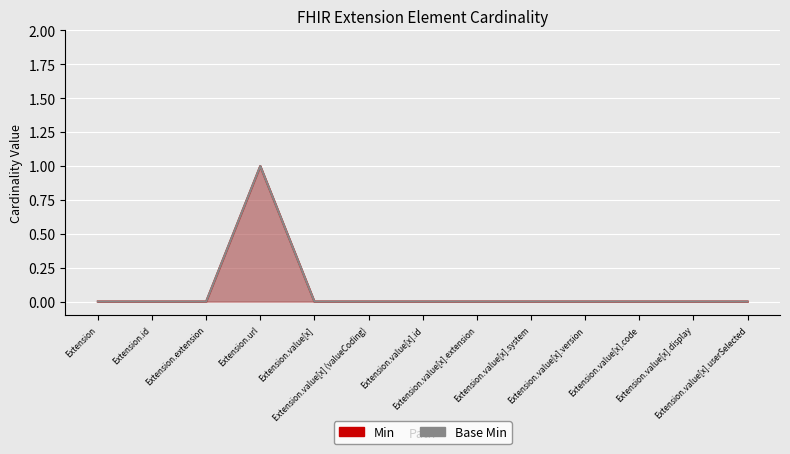

True or false: Min and Base Min intersect in this chart.

False